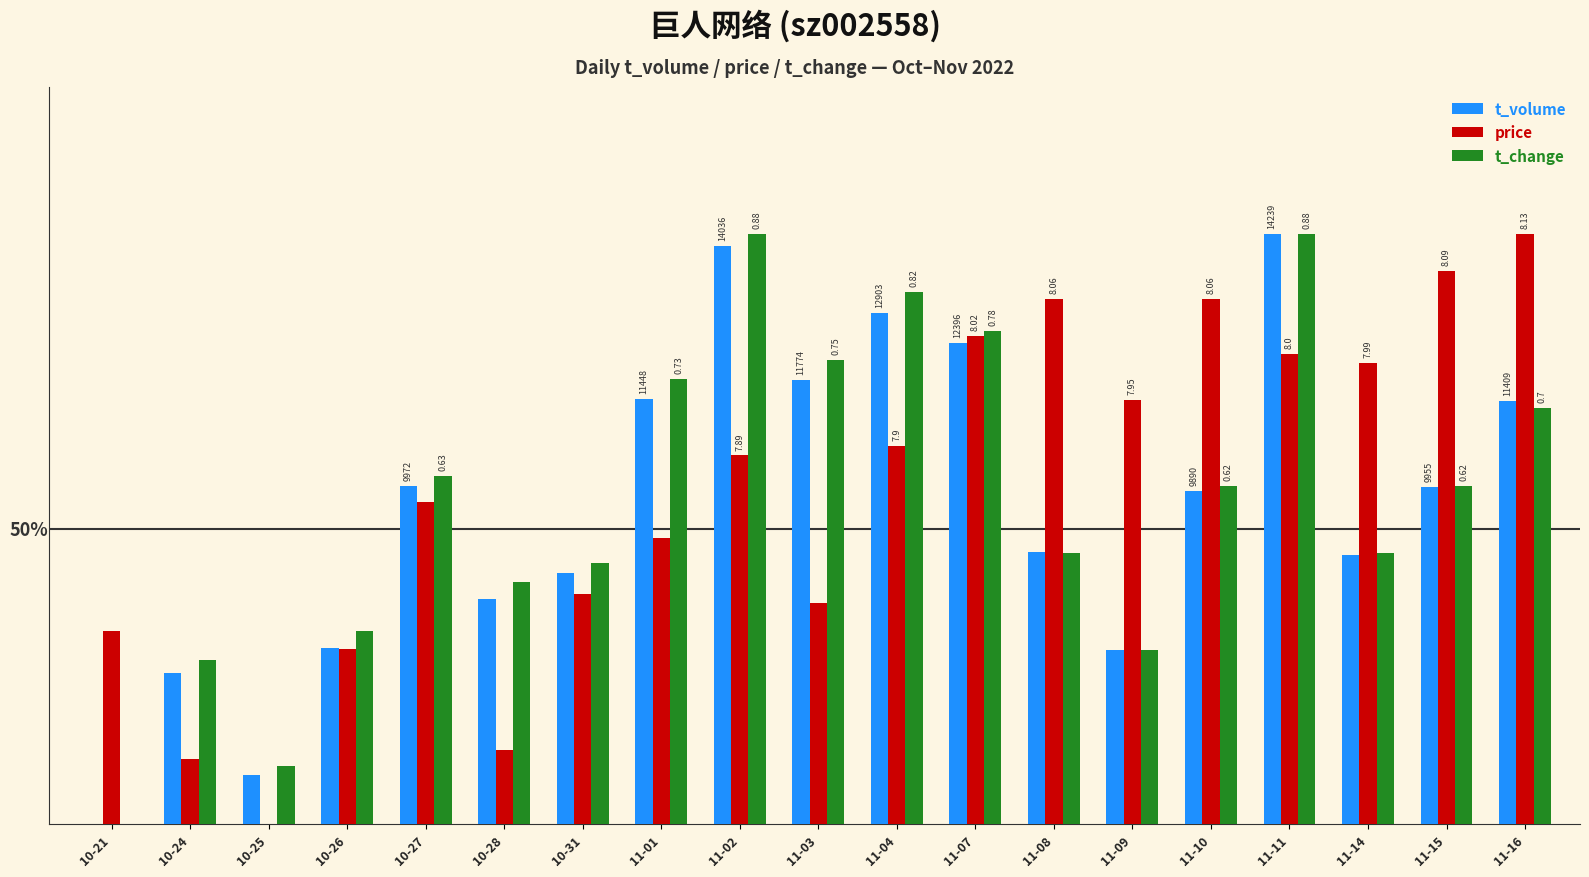

Reading left to right, list all the values displayed in this chart.

t_volume: 0.0	0.3	0.1	0.3	0.6	0.4	0.4	0.7	1.0	0.8	0.9	0.8	0.5	0.3	0.6	1.0	0.5	0.6	0.7
price: 0.3	0.1	0.0	0.3	0.5	0.1	0.4	0.5	0.6	0.4	0.6	0.8	0.9	0.7	0.9	0.8	0.8	0.9	1.0
t_change: 0.0	0.3	0.1	0.3	0.6	0.4	0.4	0.8	1.0	0.8	0.9	0.8	0.5	0.3	0.6	1.0	0.5	0.6	0.7